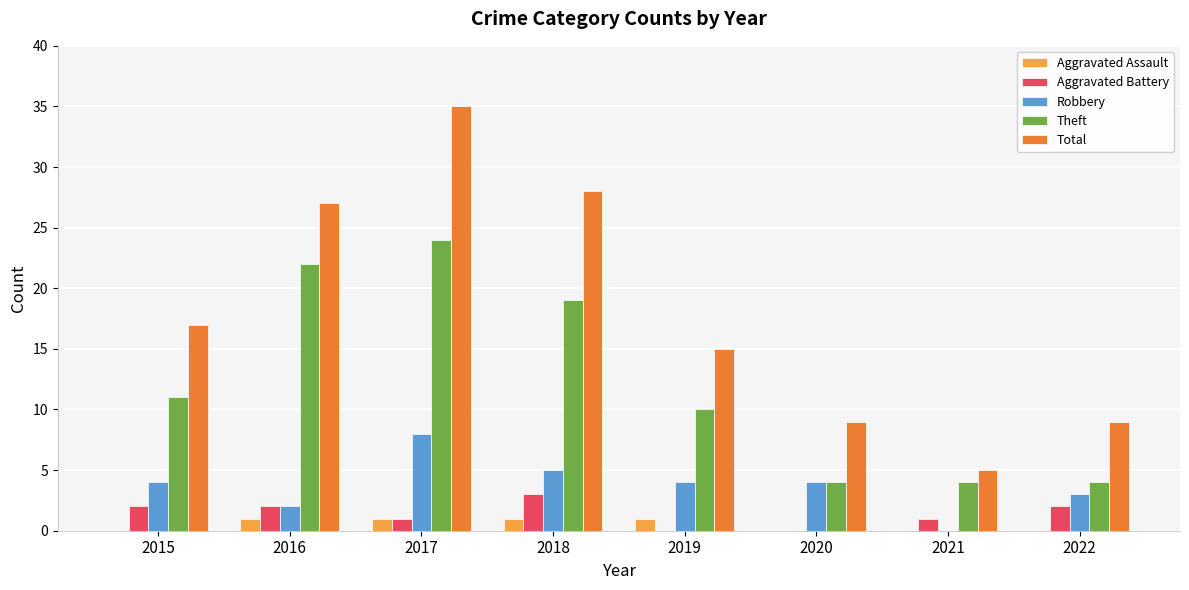

Which series has the largest total across all categories?

Total